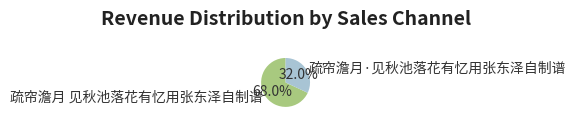

To the nearest percent, what percentage of the pie is 疏帘澹月·见秋池落花有忆用张东泽自制谱?

32%